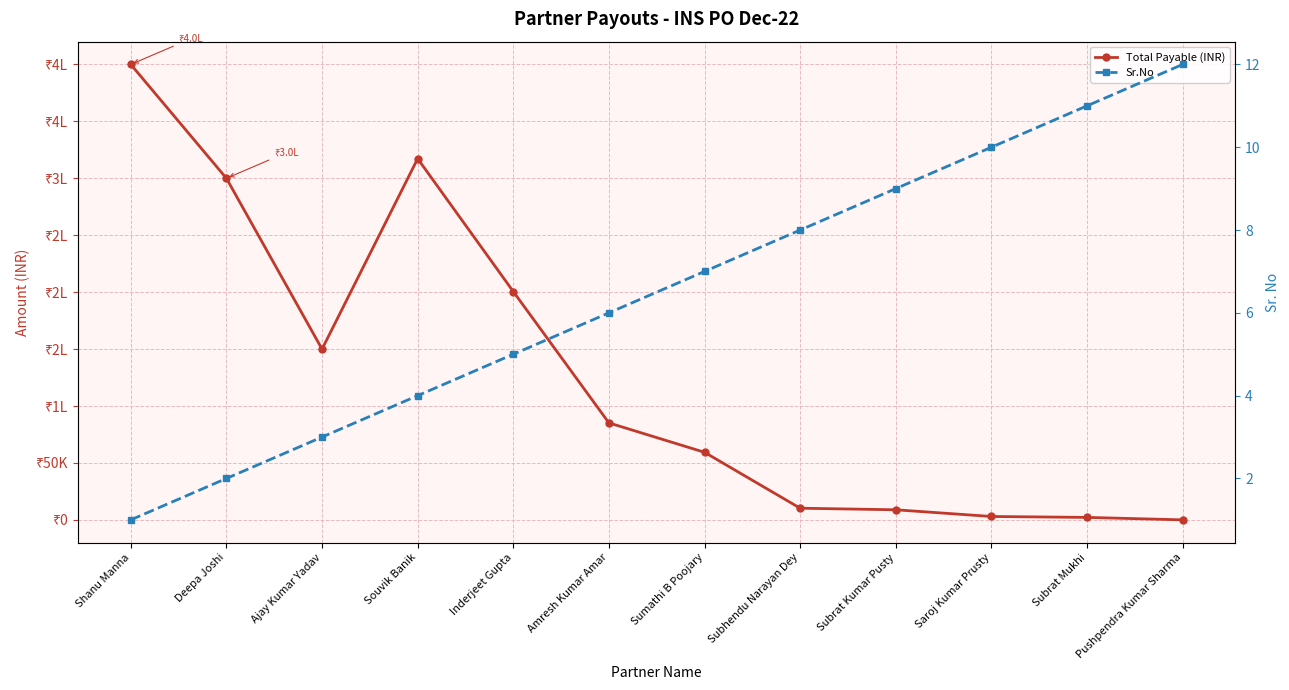

True or false: Sr.No has a value of 9 at Subrat Kumar Pusty.

True